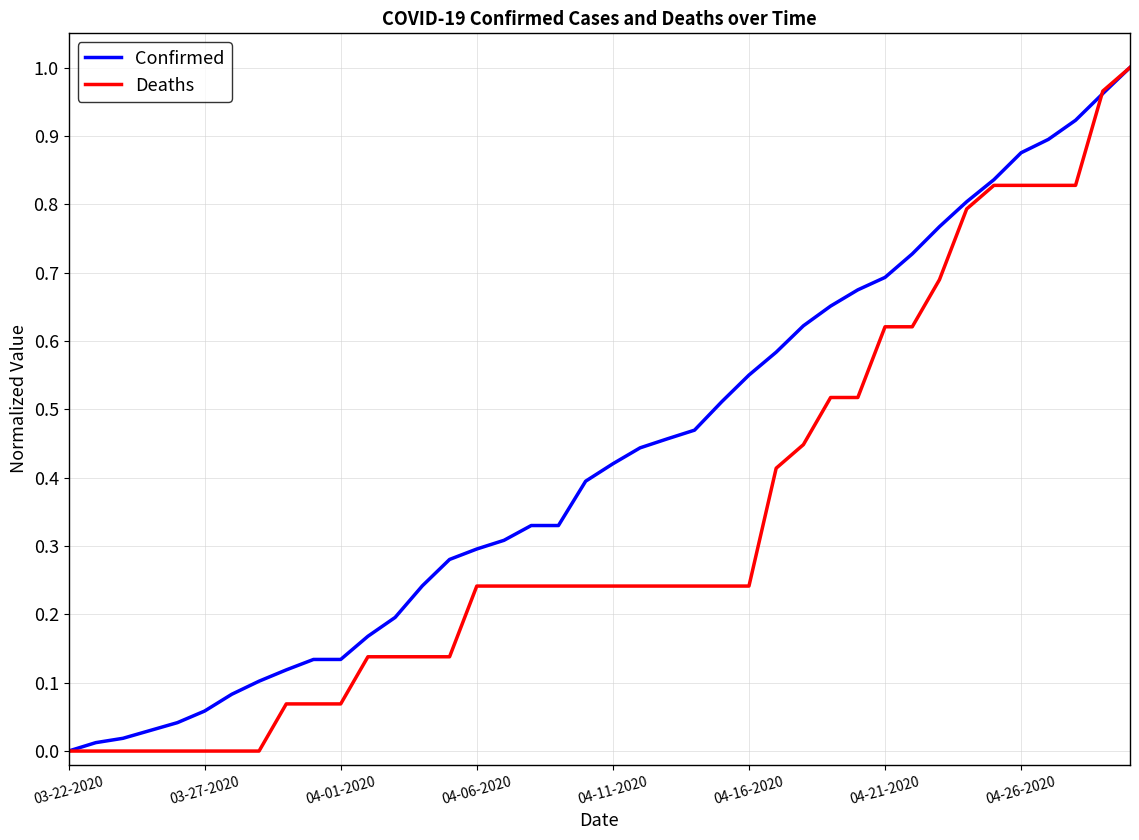

Rank the series by their average value, from lowest to highest.

Deaths, Confirmed